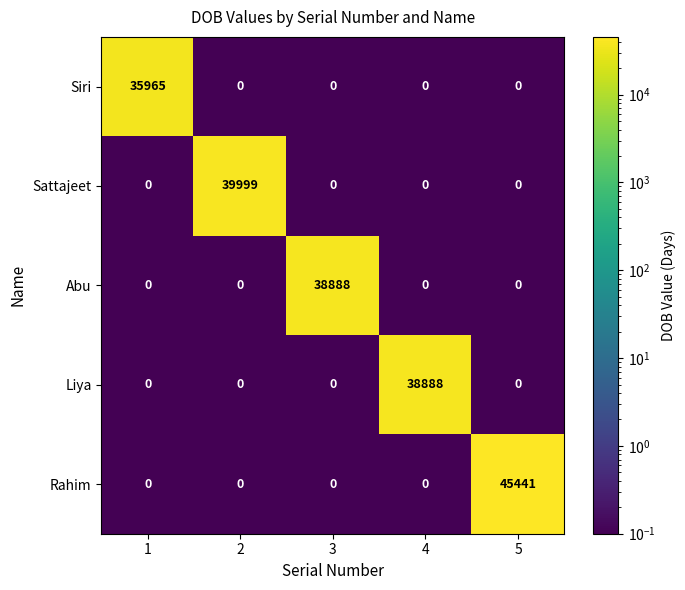

Reading left to right, extract all data points from this chart.

Siri: 1=35965	2=0	3=0	4=0	5=0
Sattajeet: 1=0	2=39999	3=0	4=0	5=0
Abu: 1=0	2=0	3=38888	4=0	5=0
Liya: 1=0	2=0	3=0	4=38888	5=0
Rahim: 1=0	2=0	3=0	4=0	5=45441